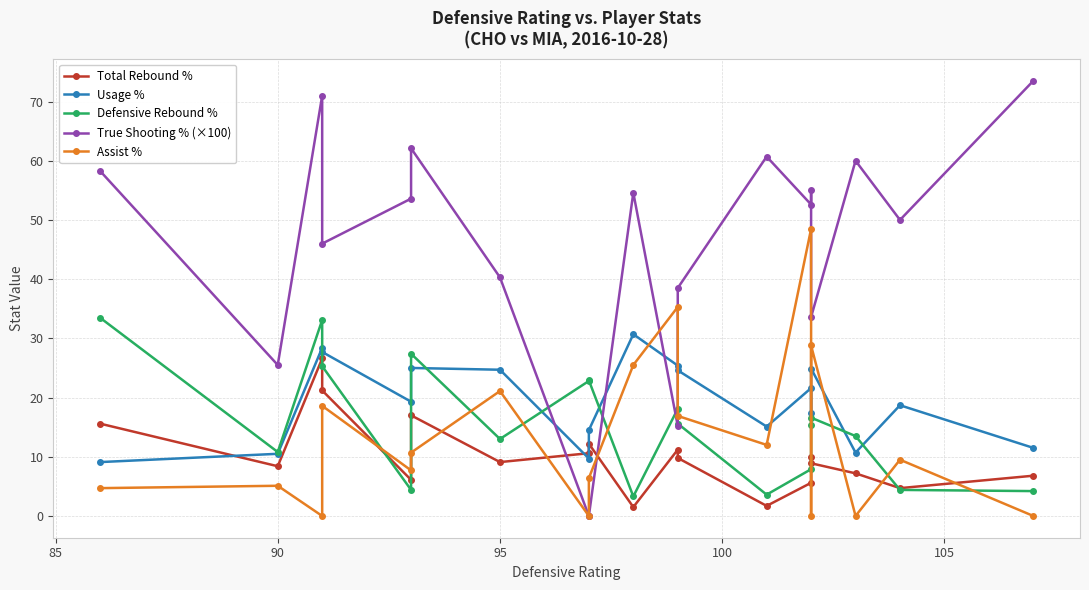

How many intersections are there between Defensive Rebound % and Usage %?

7